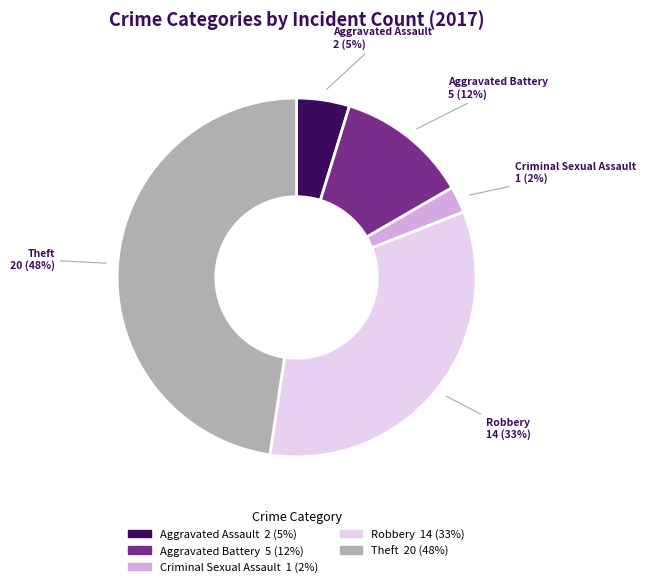

Is there any slice that represents more than half of the pie?

No